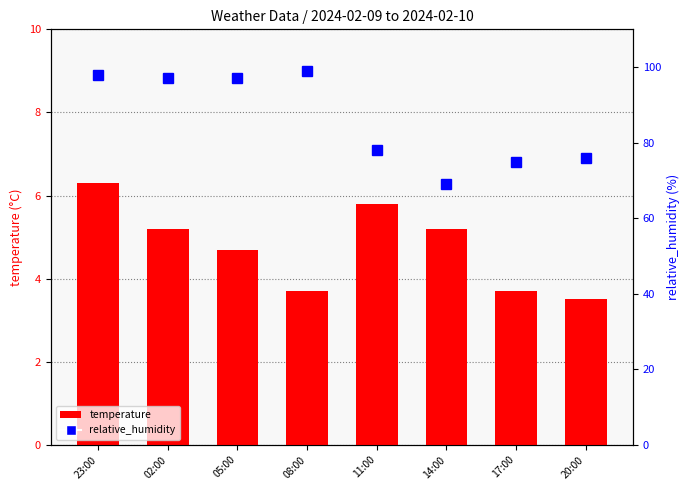

List the series in order of their overall mean, lowest first.

temperature, relative_humidity